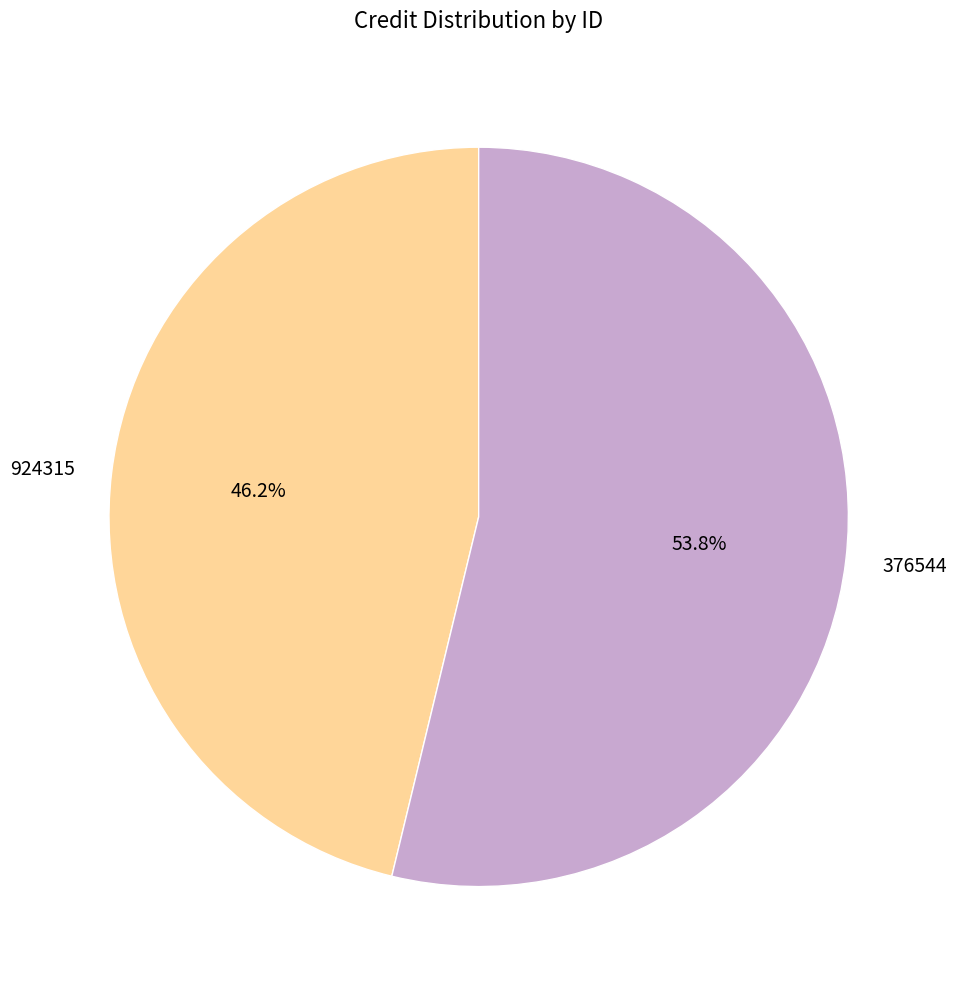

Which has a higher value, 924315 or 376544?

376544